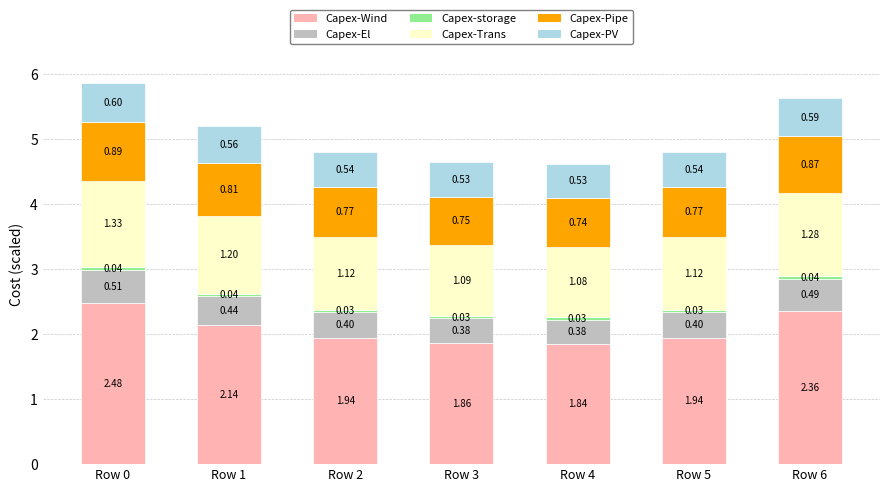

What is the total value across all series at Row 3?

4.6